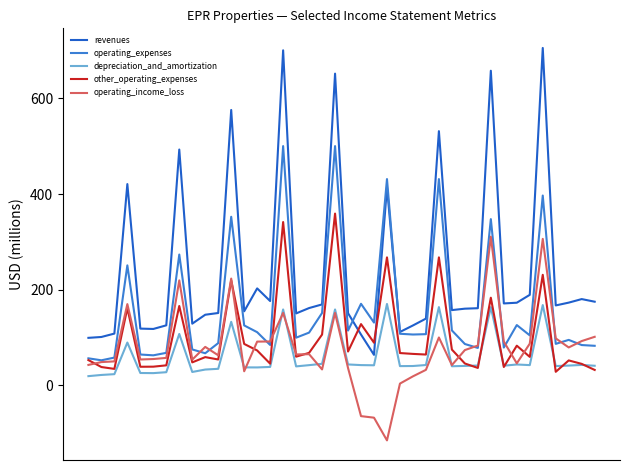

Which series has the widest spread of values?

revenues